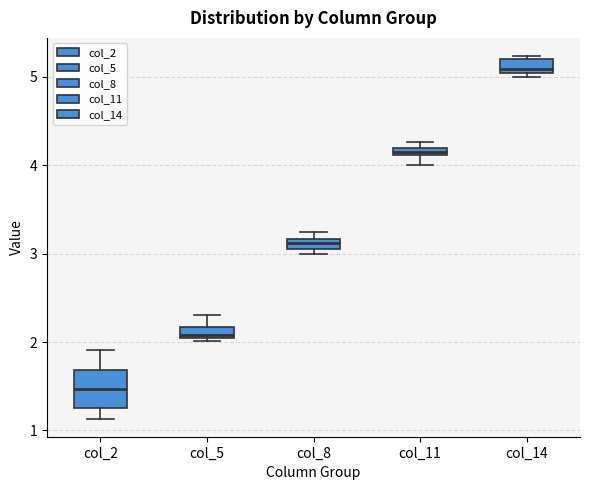

Comparing the boxes themselves (not the whiskers), which one is the tallest?

col_2